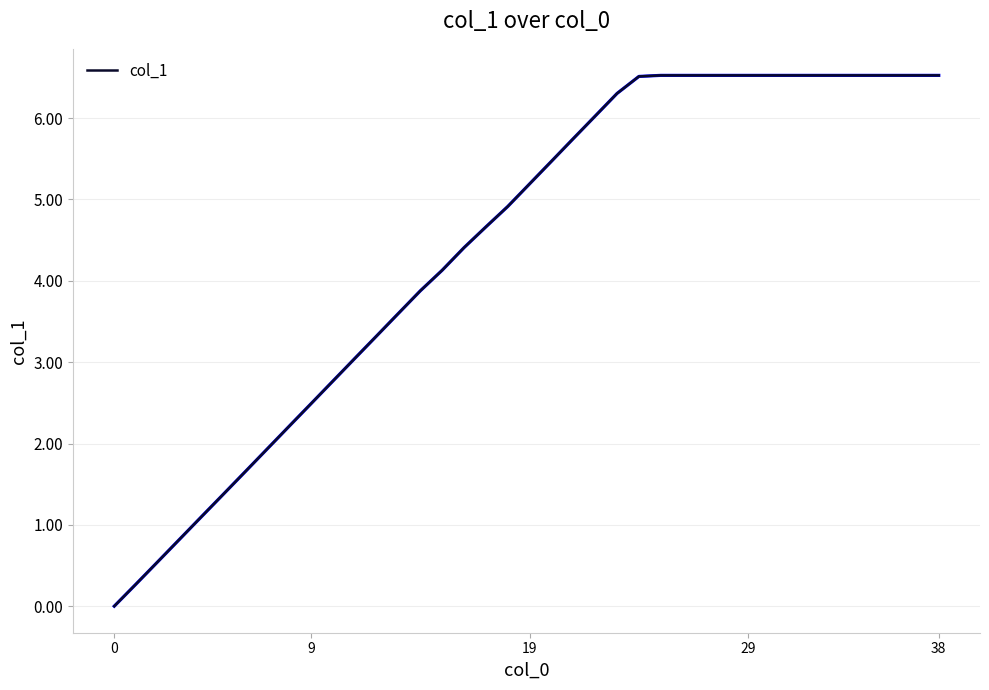

What is the maximum value shown in the chart?

6.5